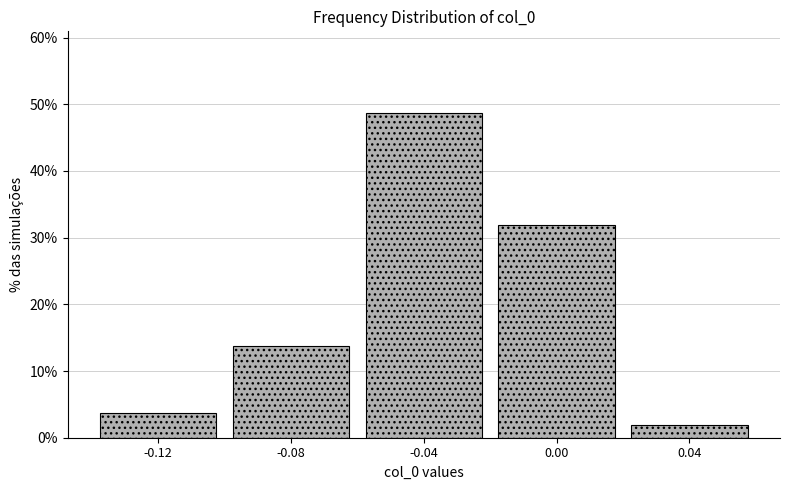

Reading left to right, list every bar in this chart as the range it spans on the x-axis followed by its height. The values are not printed on the chart, so give them approximately, as read against the axis.

-0.14 to -0.10: 4
-0.10 to -0.06: 14
-0.06 to -0.02: 49
-0.02 to 0.02: 32
0.02 to 0.06: 2